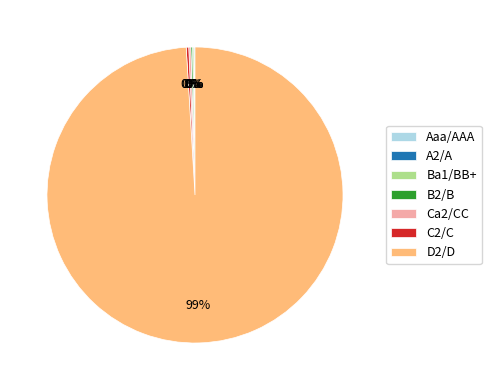

What is the largest slice in the pie chart?

D2/D